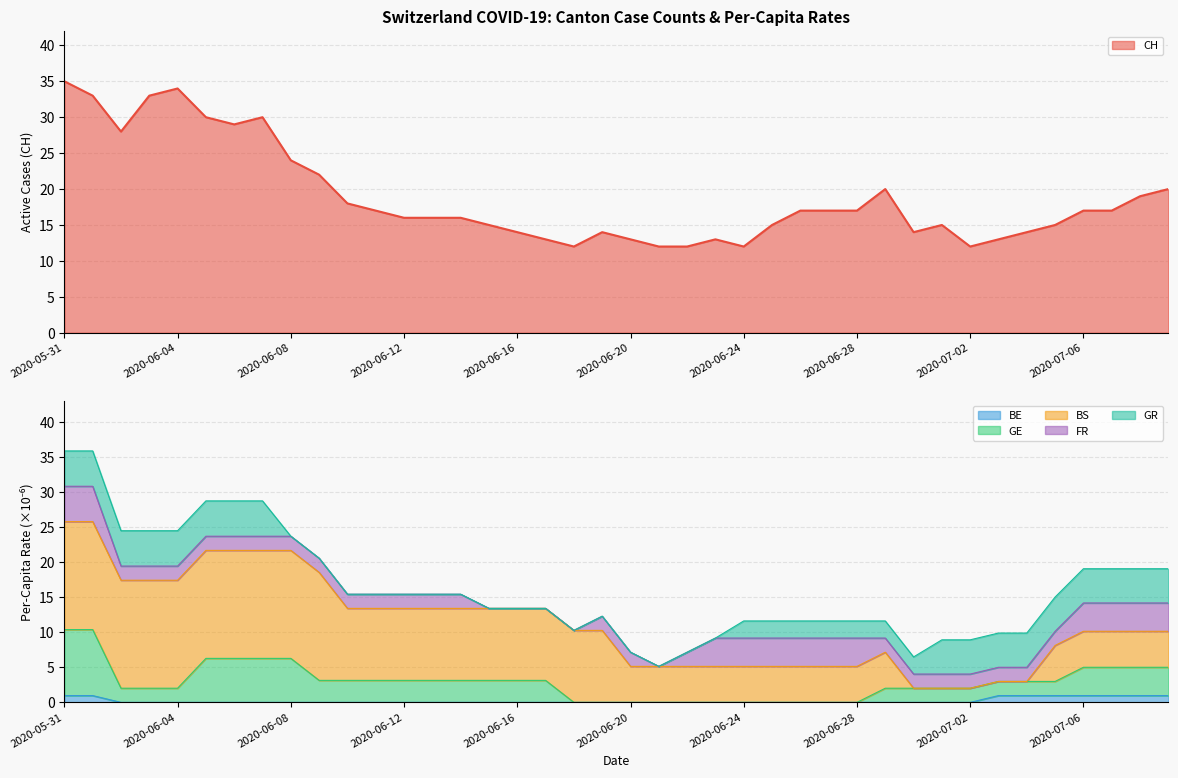

Is the value of CH at 2020-06-19 greater than the value of GE_pc at 2020-06-05?

Yes